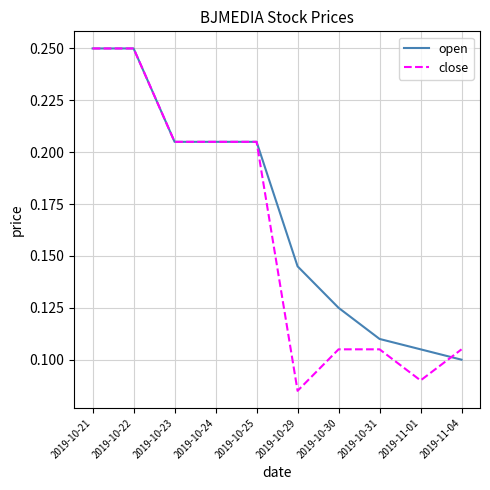

Does the chart display data point markers on the line(s)?

No